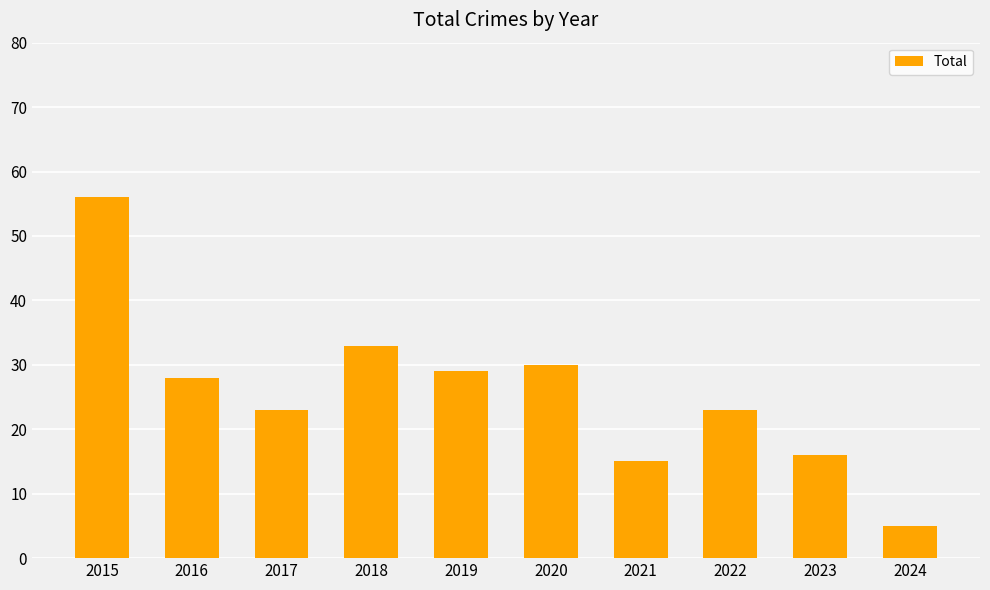

How many categories are shown in the chart?

10